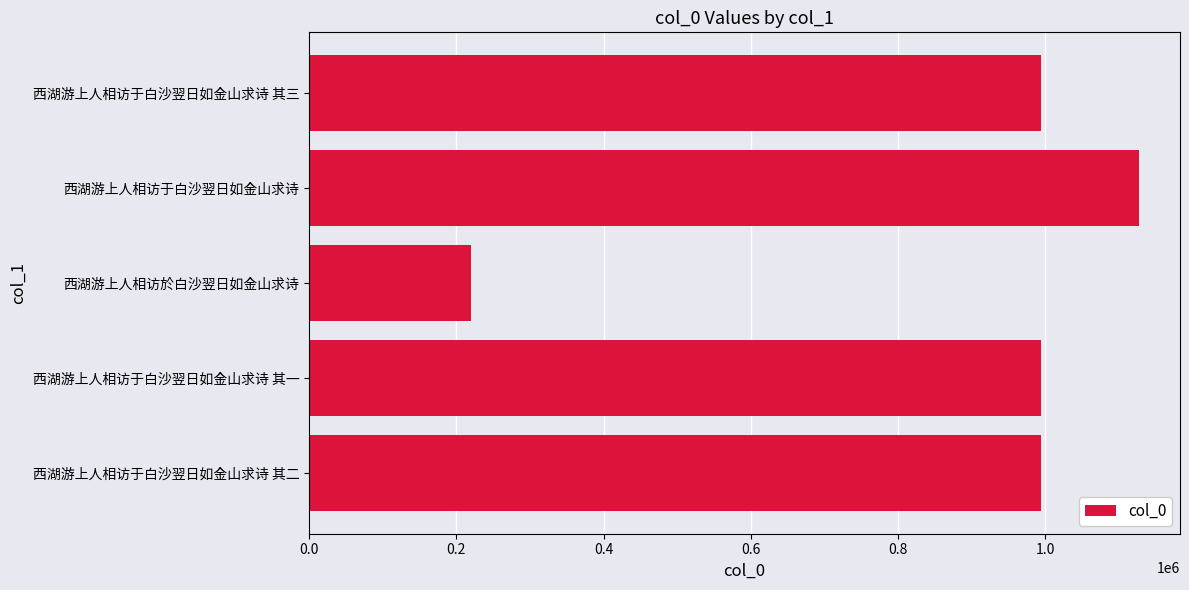

Is it true that the value at 西湖游上人相访于白沙翌日如金山求诗 is 1126597?

True